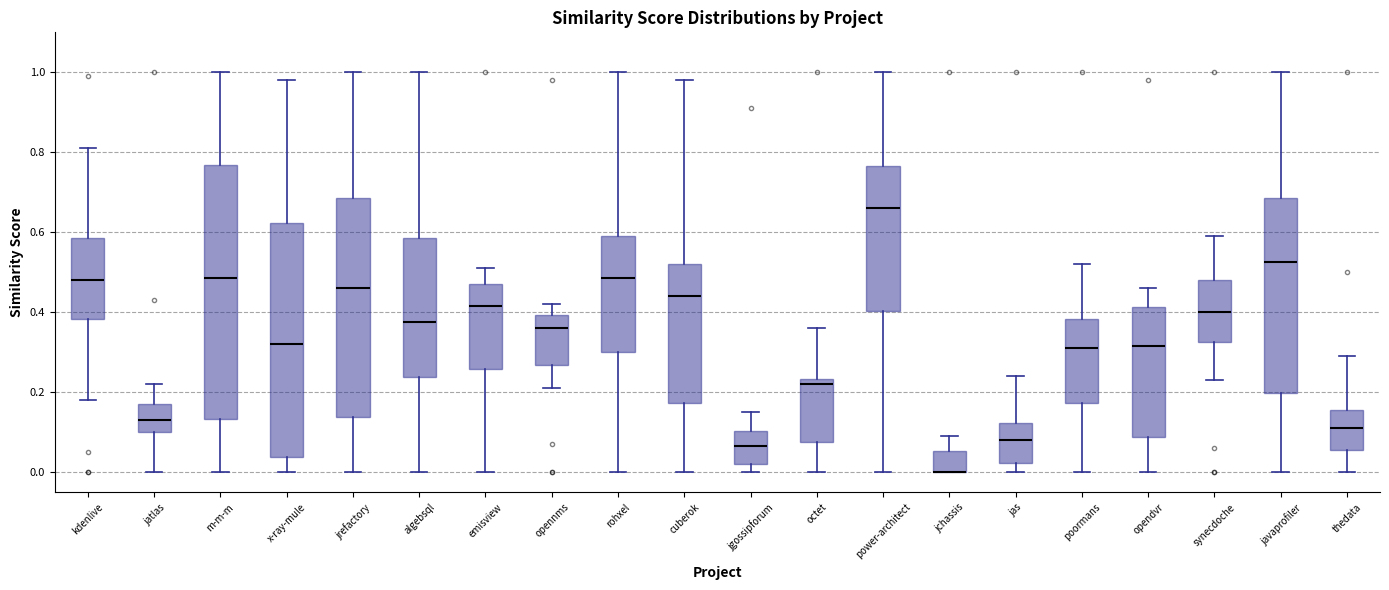

Reading left to right, transcribe this box plot: for each box, give where its median line is, the range the box spans, and where its two whiskers end, as read against the y-axis. The values are not printed on the chart, so give them approximately, as read against the axis.

kdenlive: median 0.48, box 0.38 to 0.58, whiskers 0.18 to 0.82
jatlas: median 0.14, box 0.10 to 0.18, whiskers 0.00 to 0.22
m-m-m: median 0.48, box 0.14 to 0.76, whiskers 0.00 to 1.00
x-ray-mule: median 0.32, box 0.04 to 0.62, whiskers 0.00 to 0.98
jrefactory: median 0.46, box 0.14 to 0.68, whiskers 0.00 to 1.00
algebsql: median 0.38, box 0.24 to 0.58, whiskers 0.00 to 1.00
emisview: median 0.42, box 0.26 to 0.48, whiskers 0.00 to 0.52
opennms: median 0.36, box 0.26 to 0.40, whiskers 0.22 to 0.42
rohxel: median 0.48, box 0.30 to 0.60, whiskers 0.00 to 1.00
cuberok: median 0.44, box 0.18 to 0.52, whiskers 0.00 to 0.98
jgossipforum: median 0.06, box 0.02 to 0.10, whiskers 0.00 to 0.16
octet: median 0.22, box 0.08 to 0.24, whiskers 0.00 to 0.36
power-architect: median 0.66, box 0.40 to 0.76, whiskers 0.00 to 1.00
jchassis: median 0.00 (drawn on the box's lower edge), box 0.00 to 0.06, whiskers 0.00 to 0.10
jas: median 0.08, box 0.02 to 0.12, whiskers 0.00 to 0.24
poormans: median 0.32, box 0.18 to 0.38, whiskers 0.00 to 0.52
opendvr: median 0.32, box 0.08 to 0.42, whiskers 0.00 to 0.46
synecdoche: median 0.40, box 0.32 to 0.48, whiskers 0.24 to 0.60
javaprofiler: median 0.52, box 0.20 to 0.68, whiskers 0.00 to 1.00
thedata: median 0.12, box 0.06 to 0.16, whiskers 0.00 to 0.30